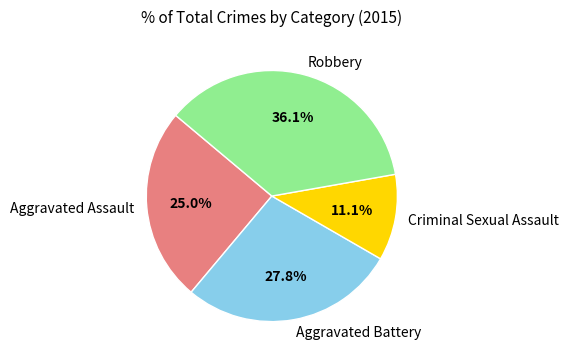

Rank the categories by value from lowest to highest.

Criminal Sexual Assault, Aggravated Assault, Aggravated Battery, Robbery